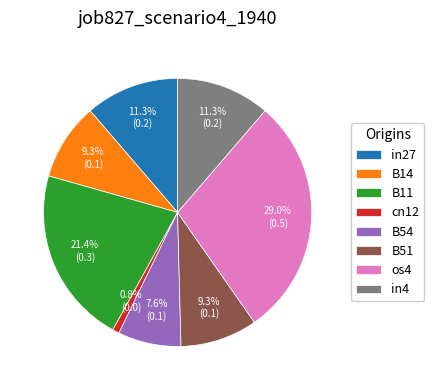

What is the total percentage of B54 and B14?

16.9%